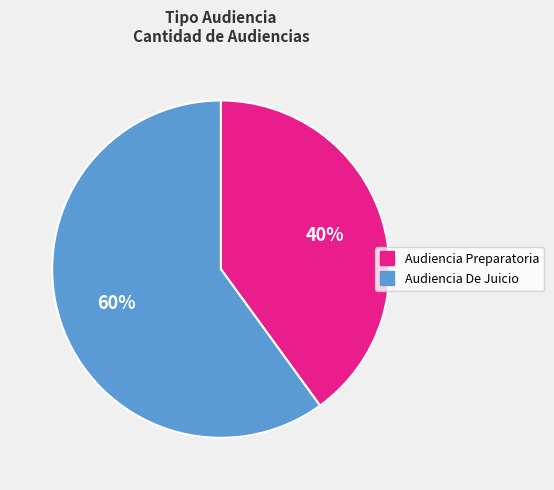

Which category has the biggest portion of the pie?

Audiencia De Juicio